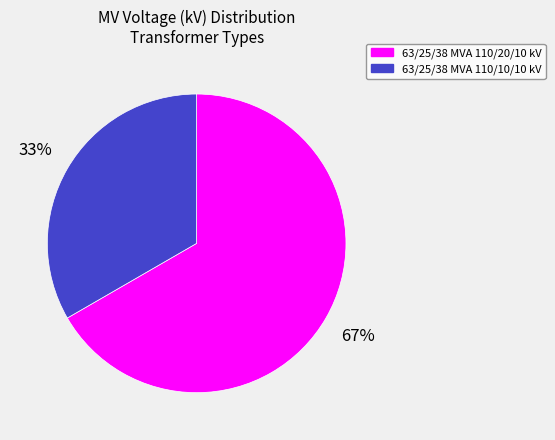

To the nearest percent, what is the average slice percentage?

50%